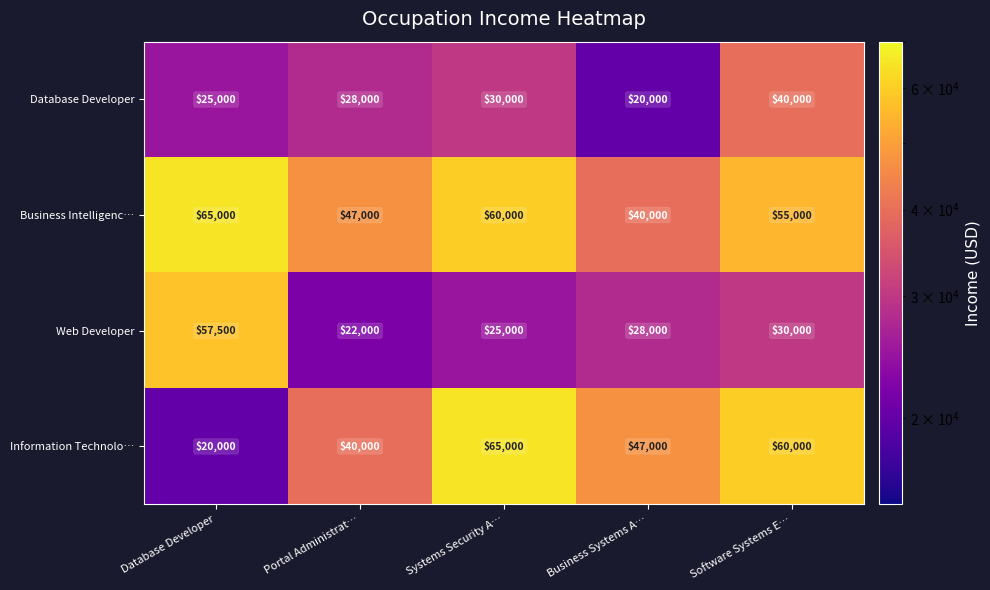

What is the lowest value of the Database Developer series?

20000